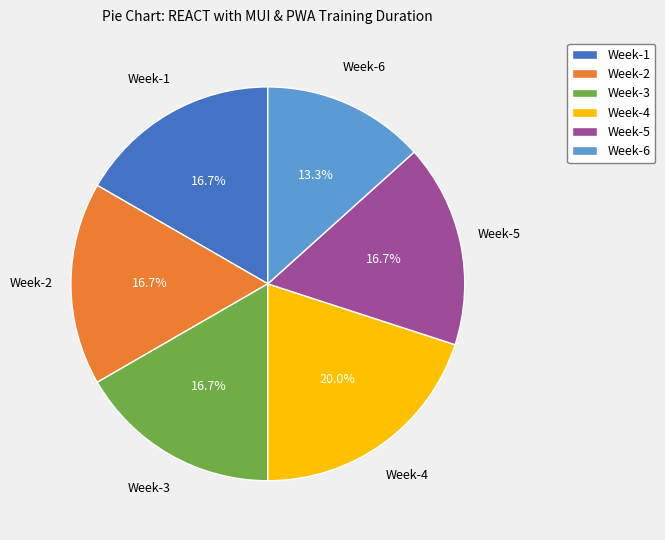

Which category has the smallest portion of the pie?

Week-6